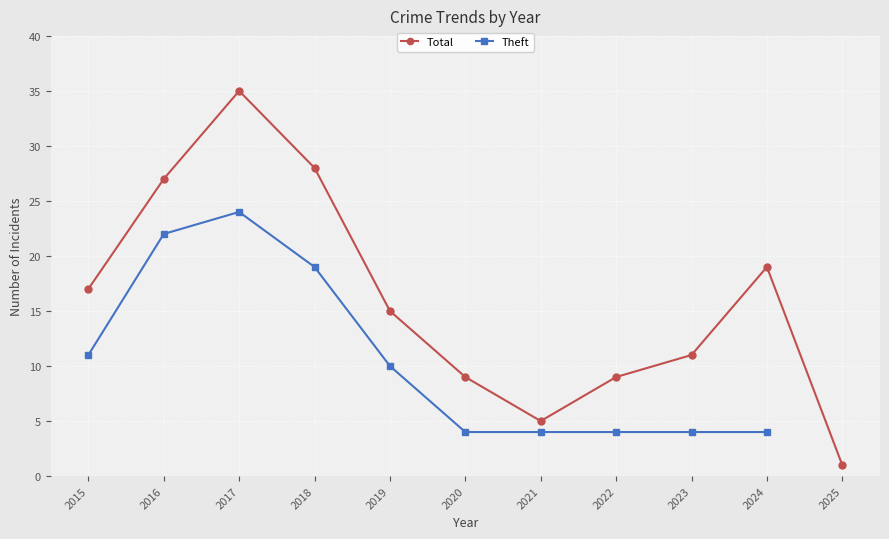

What is the approximate value of Theft at 2021?

4.0